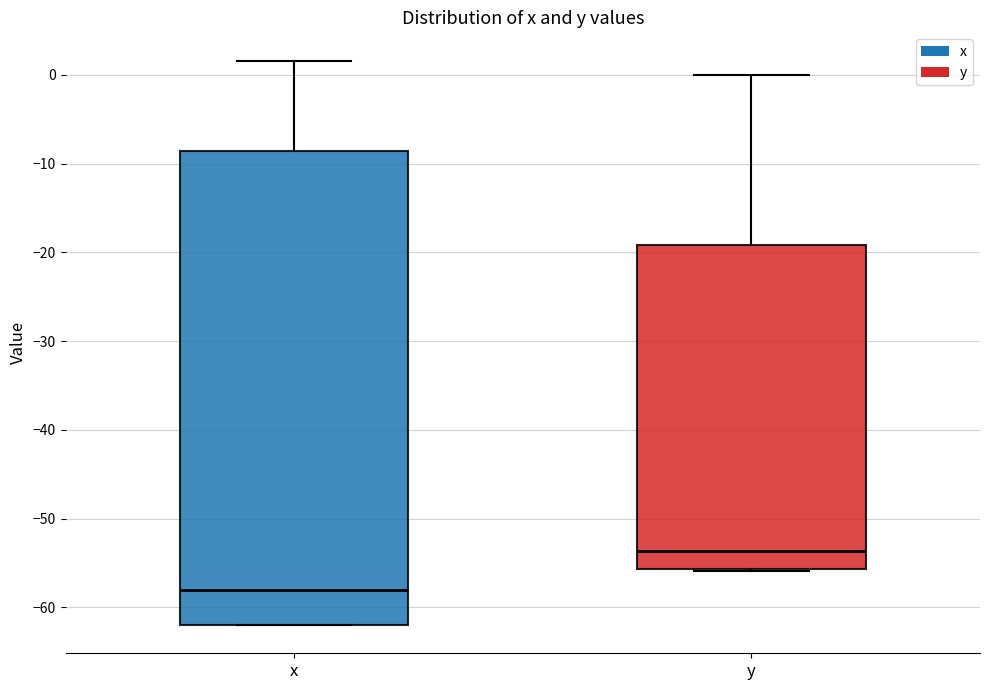

Which box's median line is the highest?

y